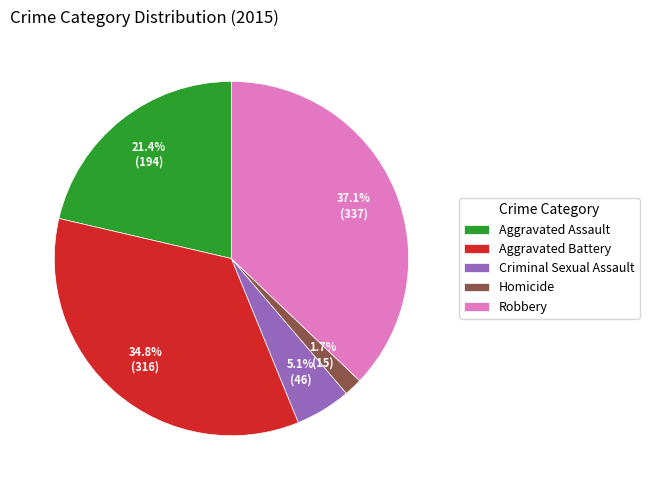

What percentage is NOT represented by Aggravated Battery?

65.2%